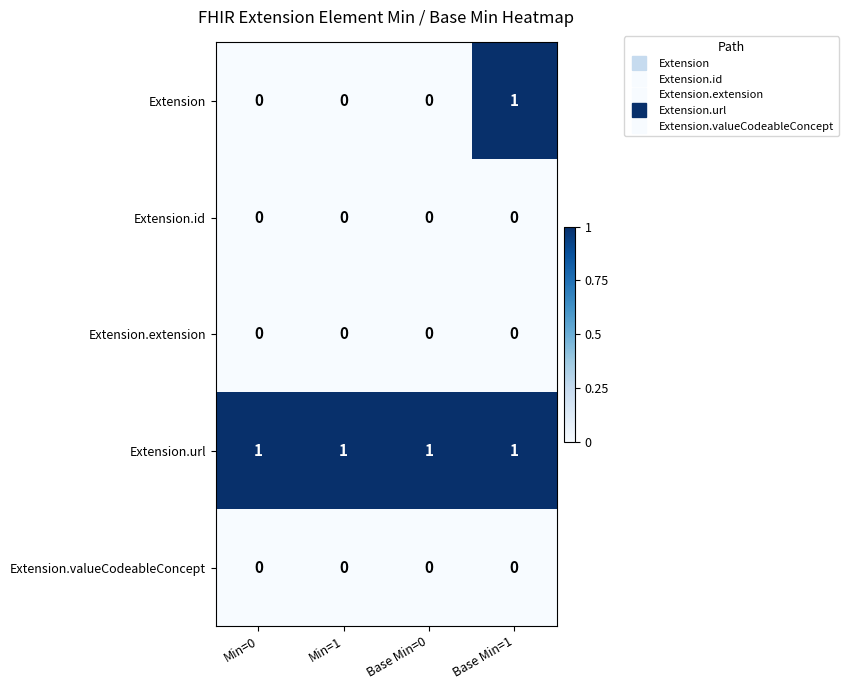

True or false: Extension has a value of 0 at Min=1.

True